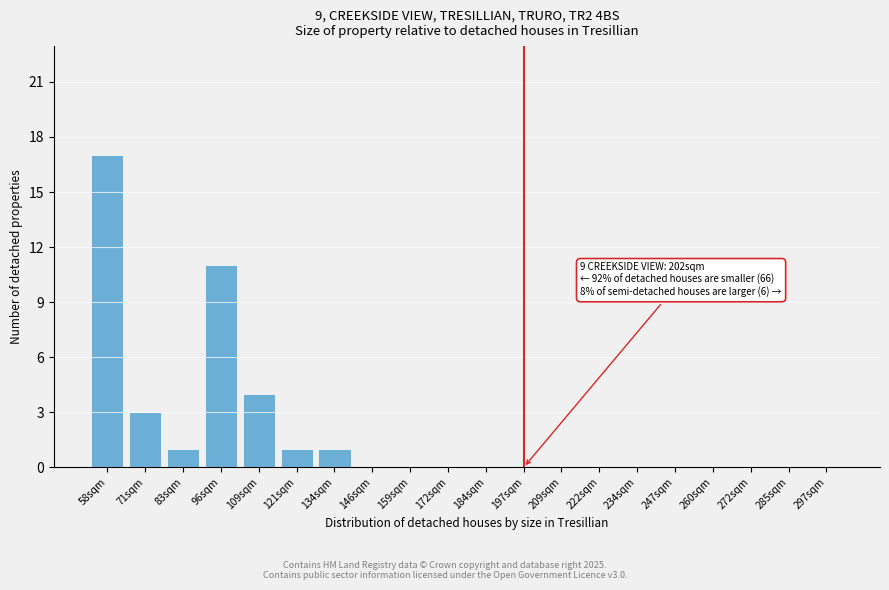

Reading left to right, transcribe all the data shown in this chart.

58sqm=17	71sqm=3	83sqm=1	96sqm=11	109sqm=4	121sqm=1	134sqm=1	146sqm=0	159sqm=0	172sqm=0	184sqm=0	197sqm=0	209sqm=0	222sqm=0	234sqm=0	247sqm=0	260sqm=0	272sqm=0	285sqm=0	297sqm=0